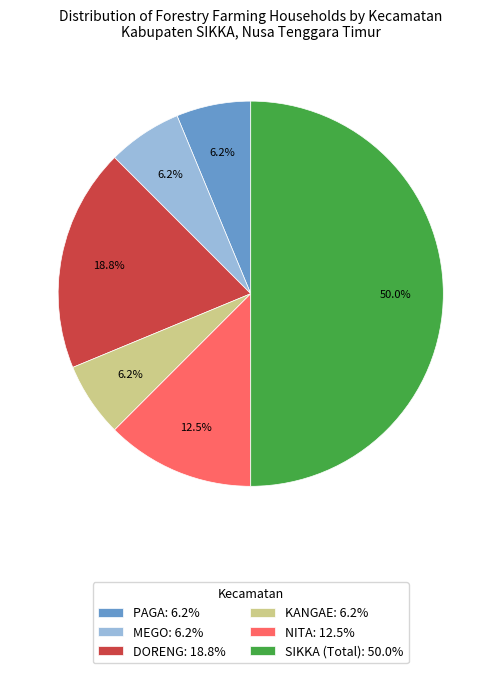

The PAGA slice represents 1% of the pie. True or false?

False